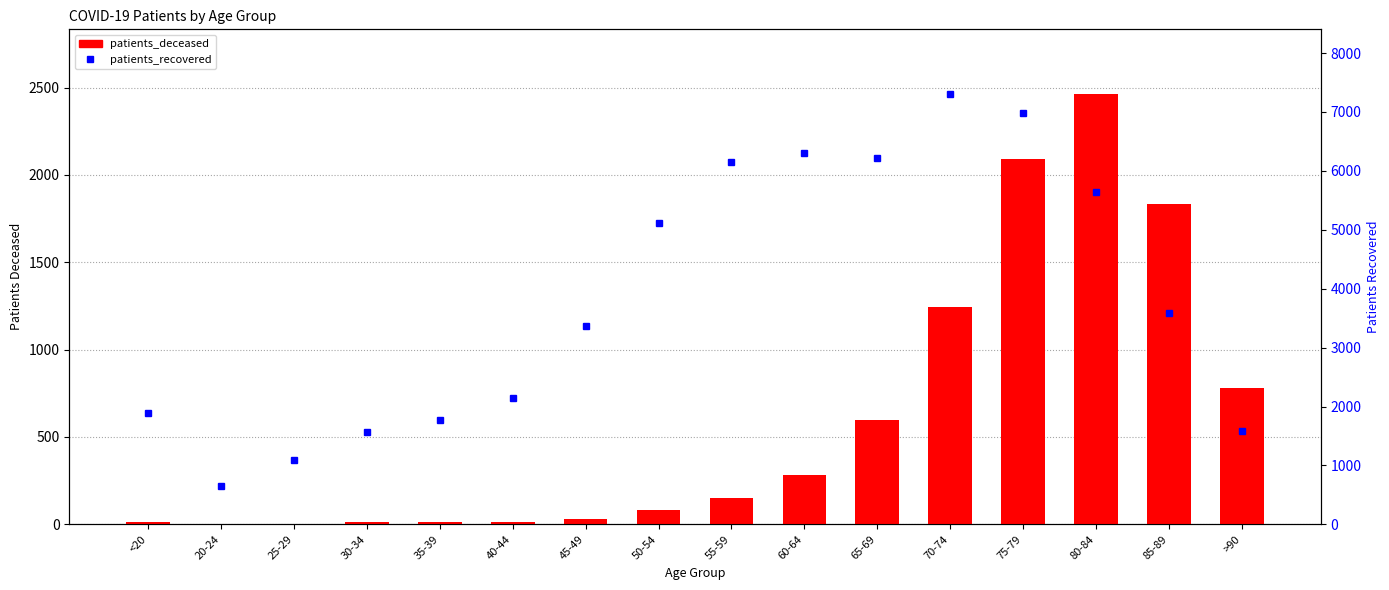

What is the total value across all series at 45-49?

3403